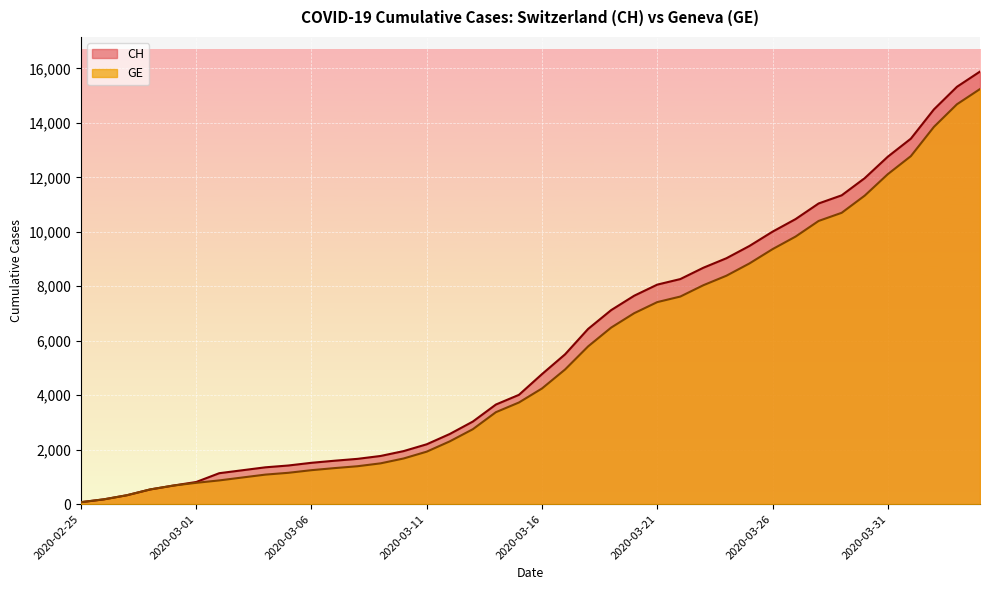

The GE series shows 17187 at 2020-03-28. True or false?

False